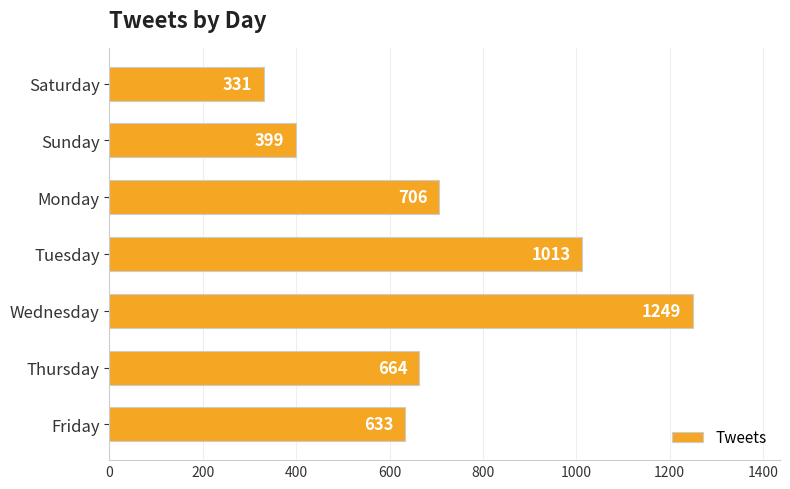

How many bars are there in total?

7